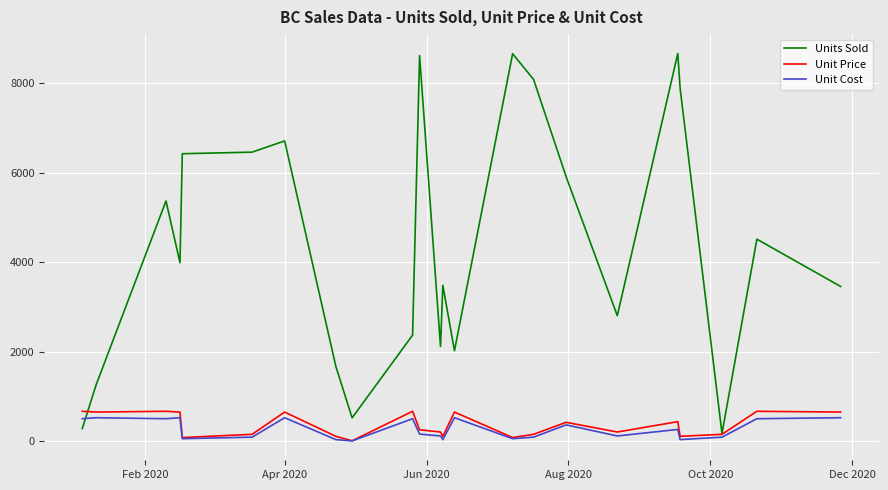

List the series in order of their peak value, lowest first.

Unit Cost, Unit Price, Units Sold